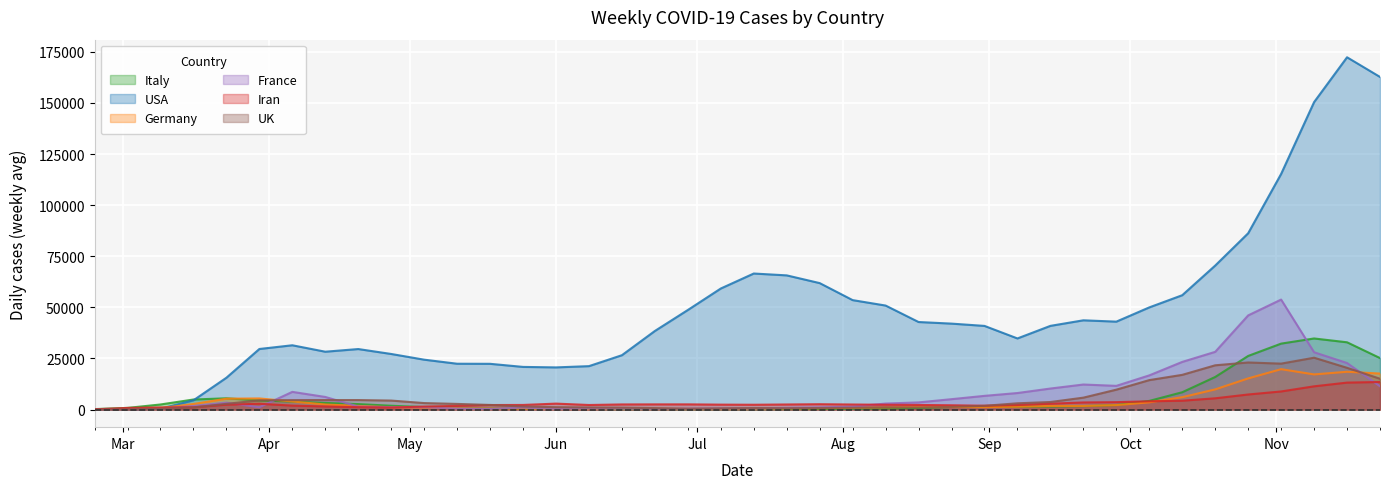

What is the maximum value for France?

53798.7